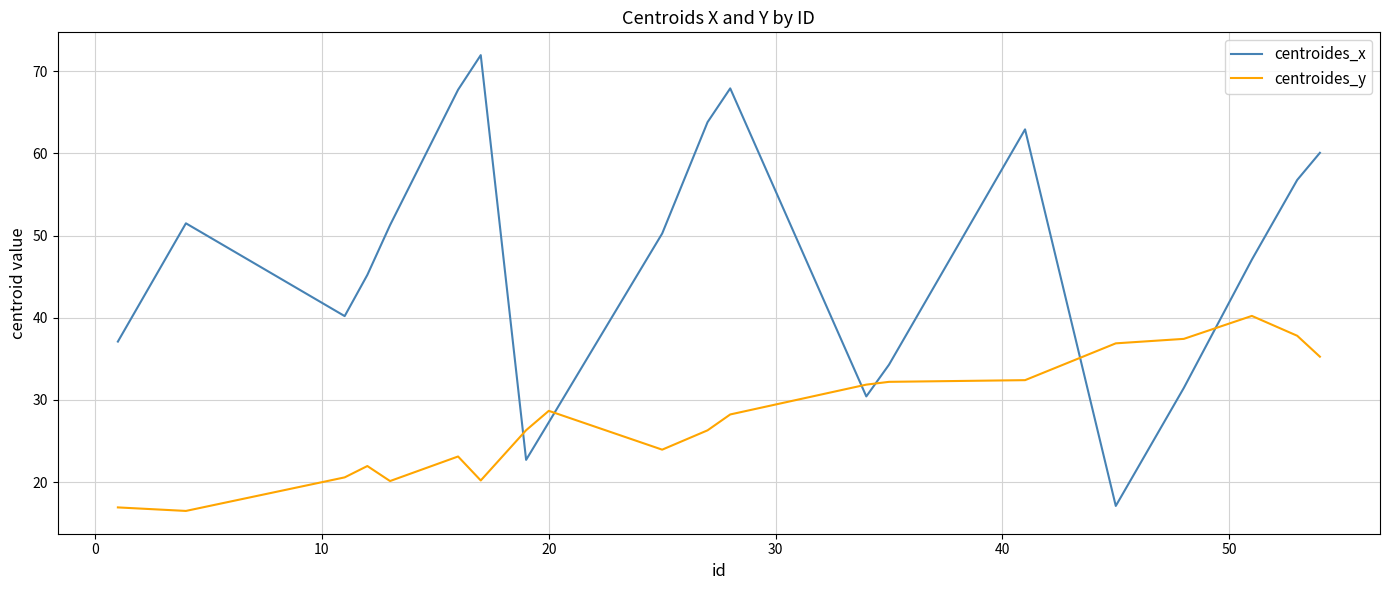

What is the minimum value shown in the chart?

16.5